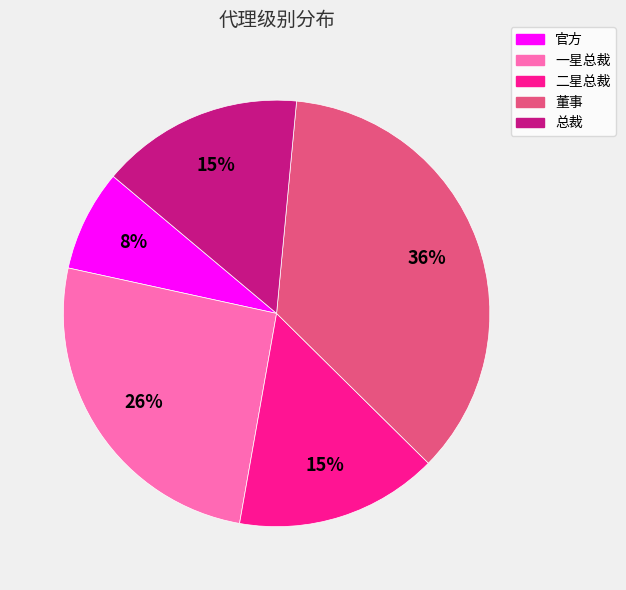

True or false: 官方 accounts for 8% of the total.

True